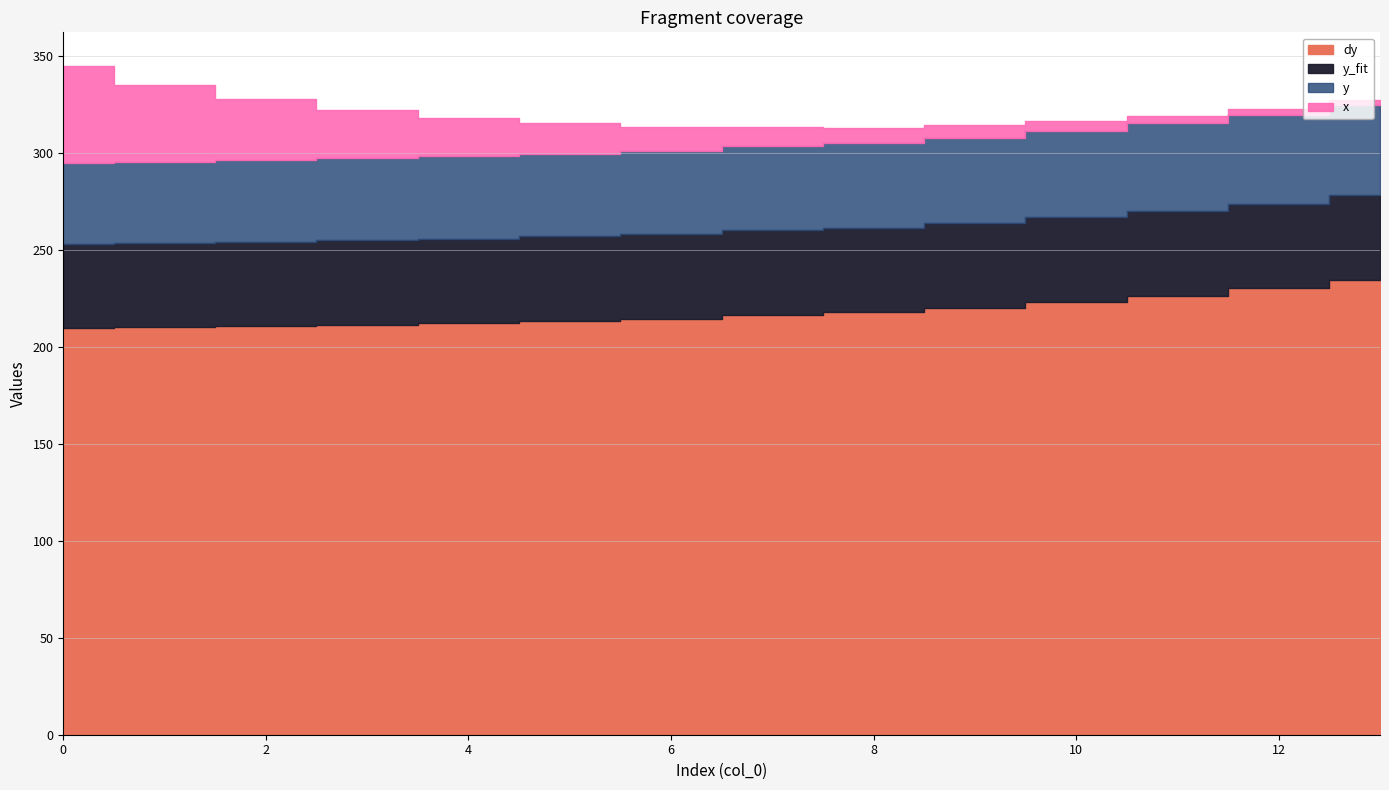

Which series ends up on top after the final intersection of x and y_fit?

y_fit